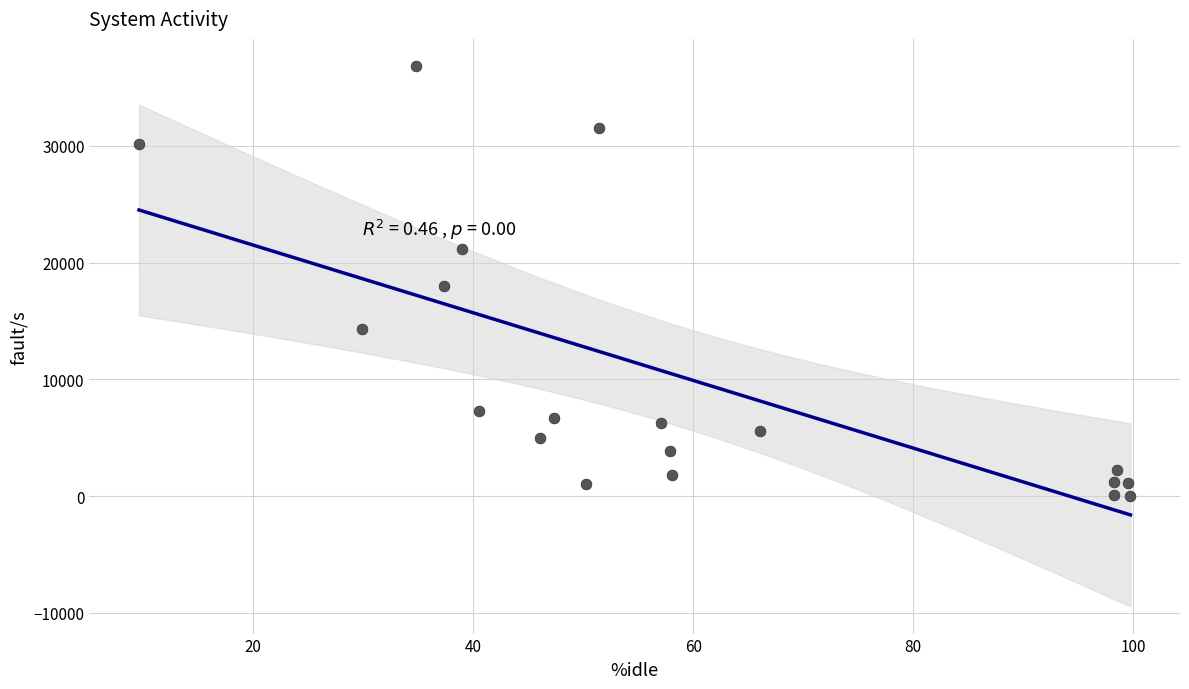

What is the range of Y values (max minus min)?

36836